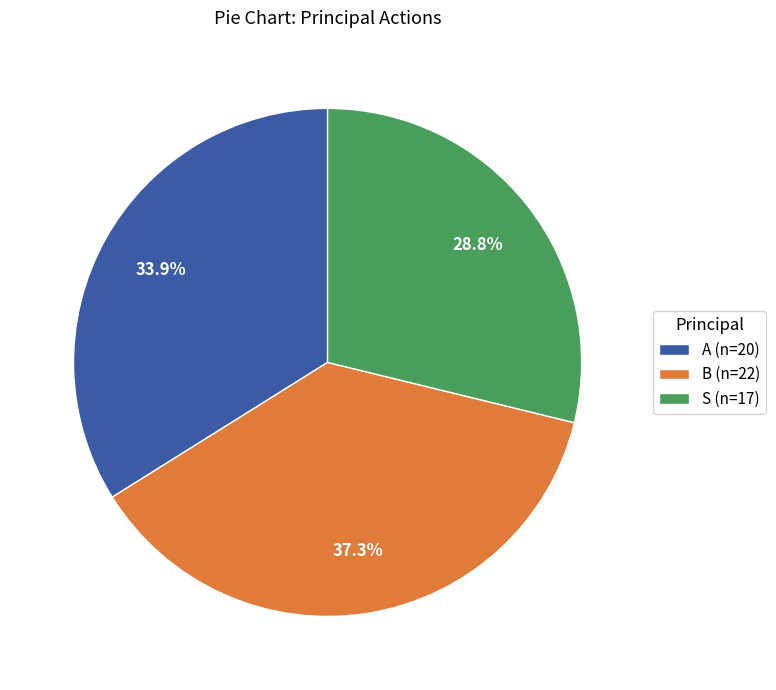

Combined, do B (n=22) and S (n=17) account for over 50%?

Yes